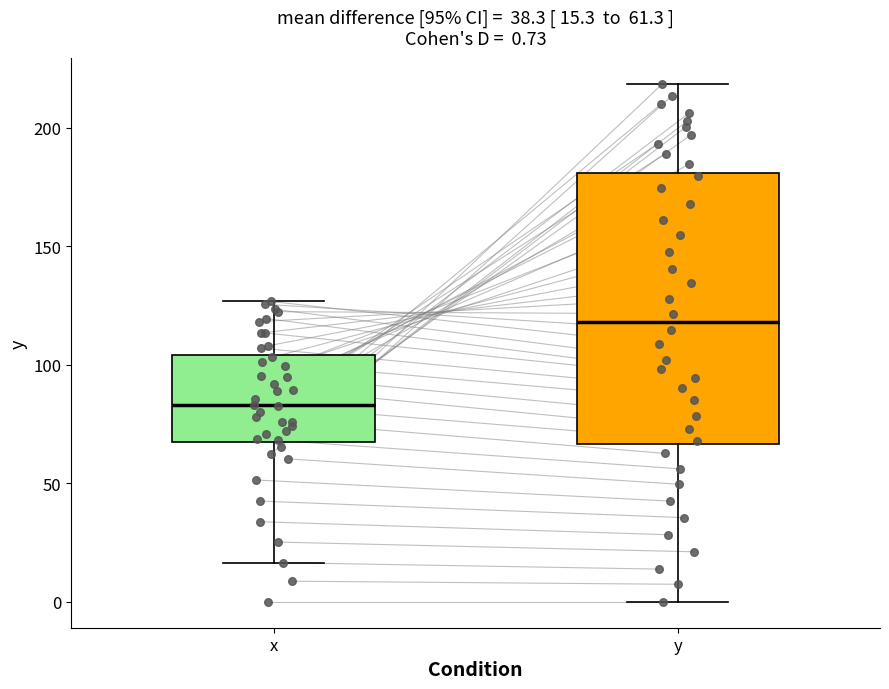

Which box has the highest median line?

y